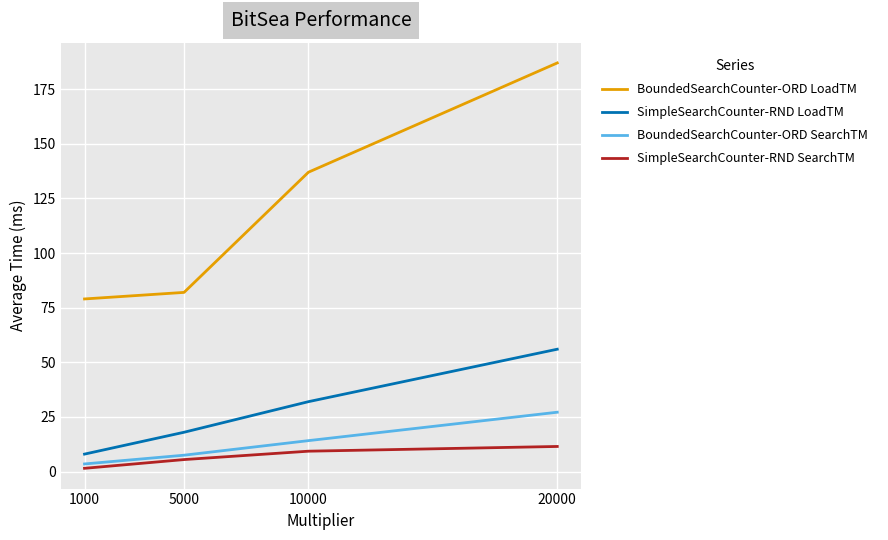

True or false: BoundedSearchCounter-ORD SearchTM and SimpleSearchCounter-RND SearchTM cross at least once.

False